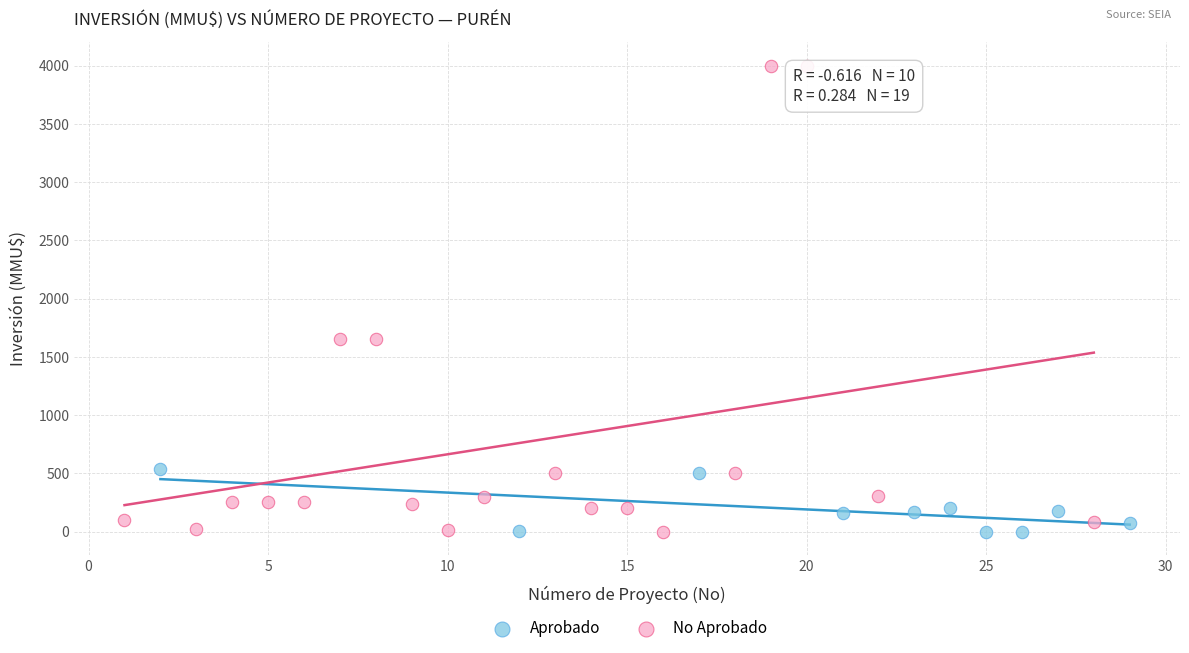

Which series has the widest spread of Y values?

No Aprobado